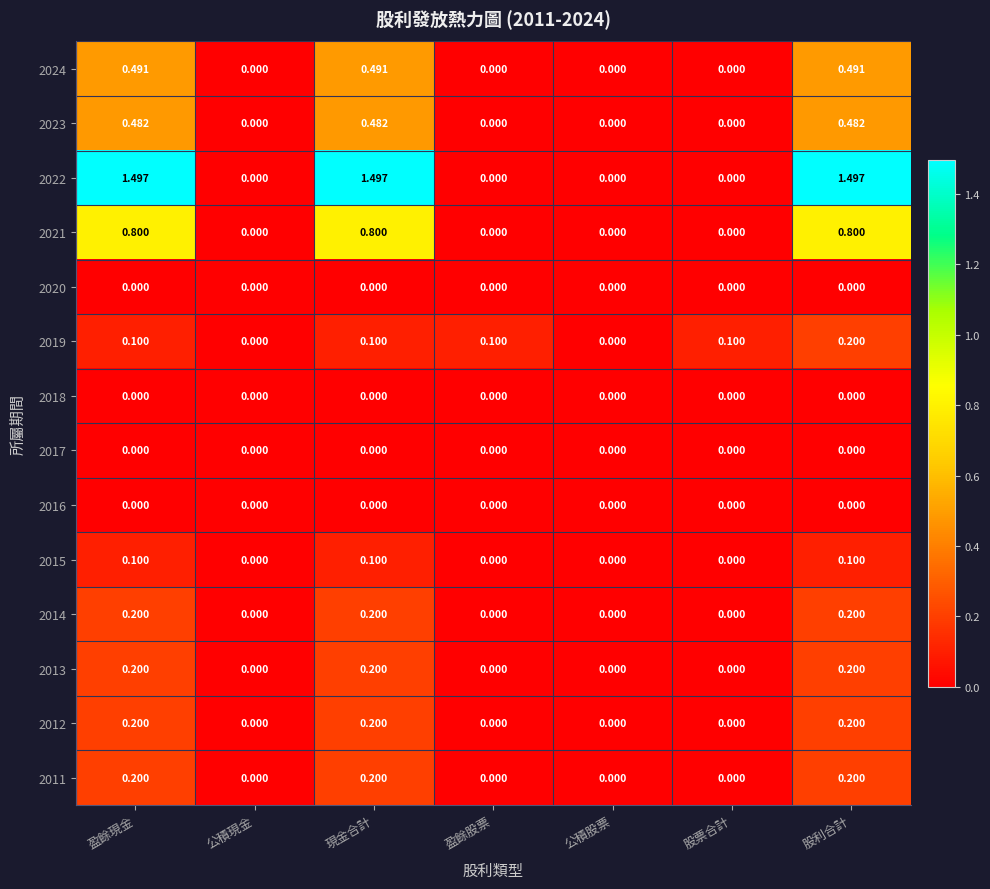

At which category is the sum across all series the highest?

股利合計